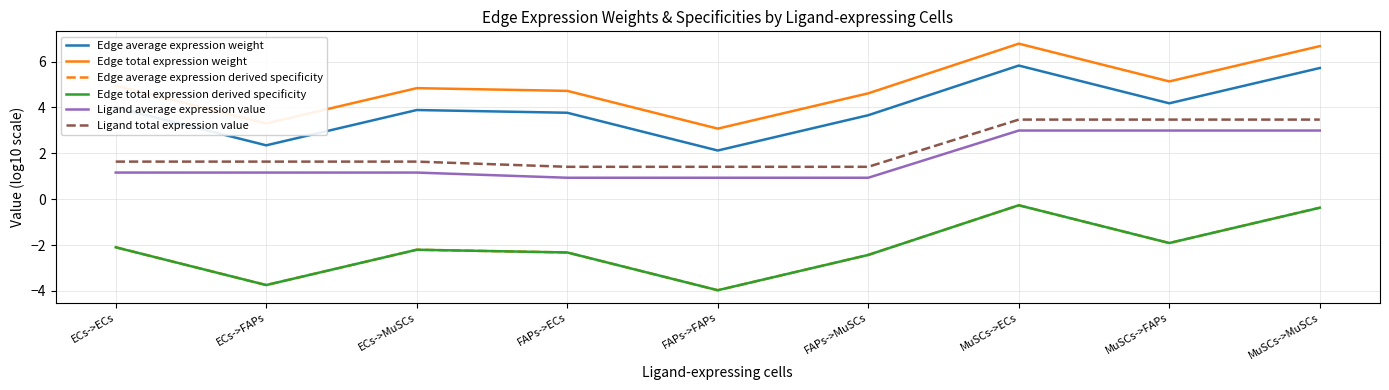

At how many categories does at least one series exceed 5?

3